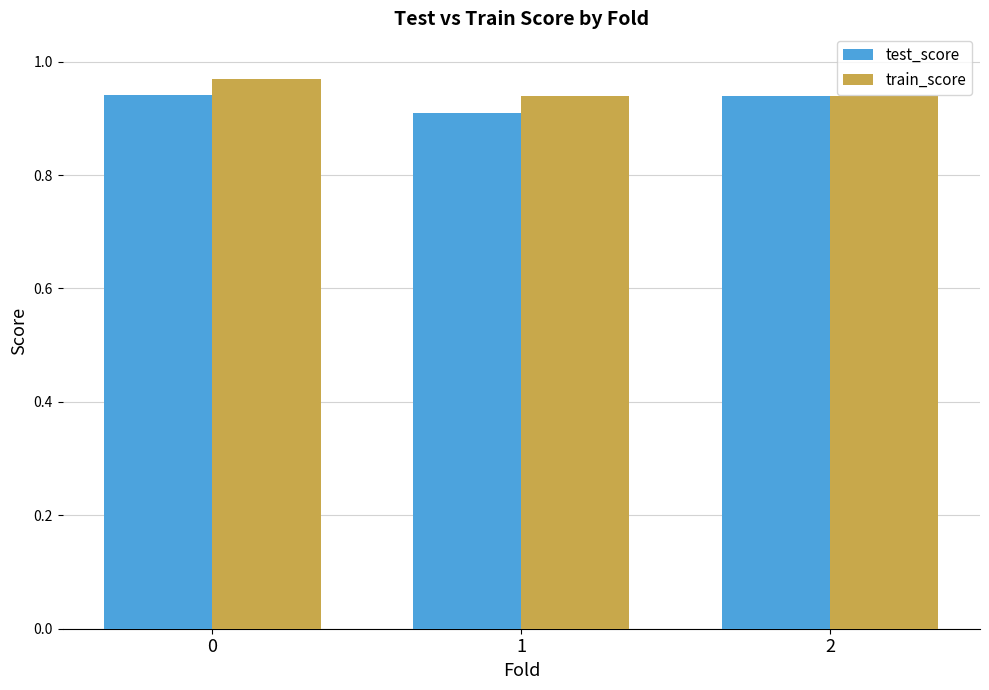

True or false: test_score has a value of 0.6 at 0.

False